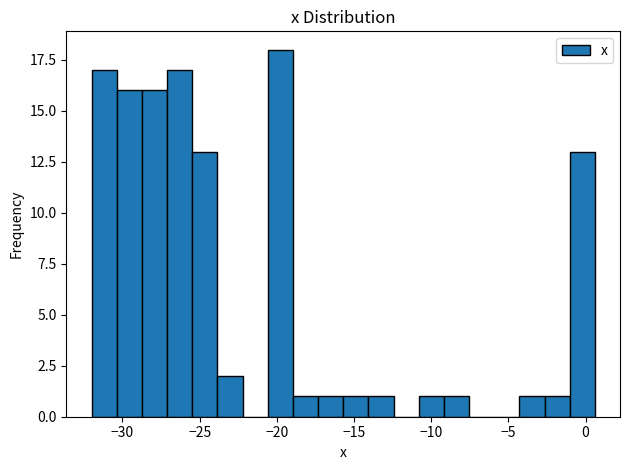

Read against the x-axis, roughly where is the centre of the tallest bar?

-20.0